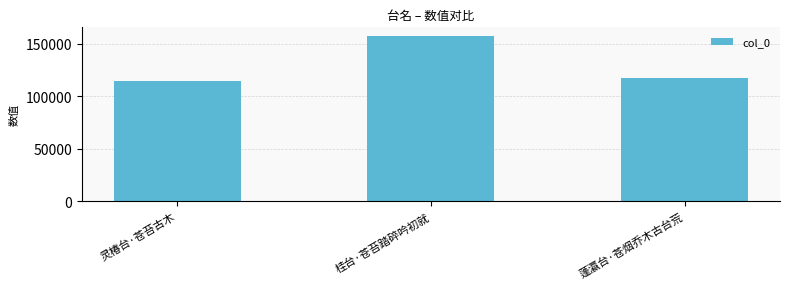

The value at 桂台·苍苔踏碎吟初就 is 157493. True or false?

True